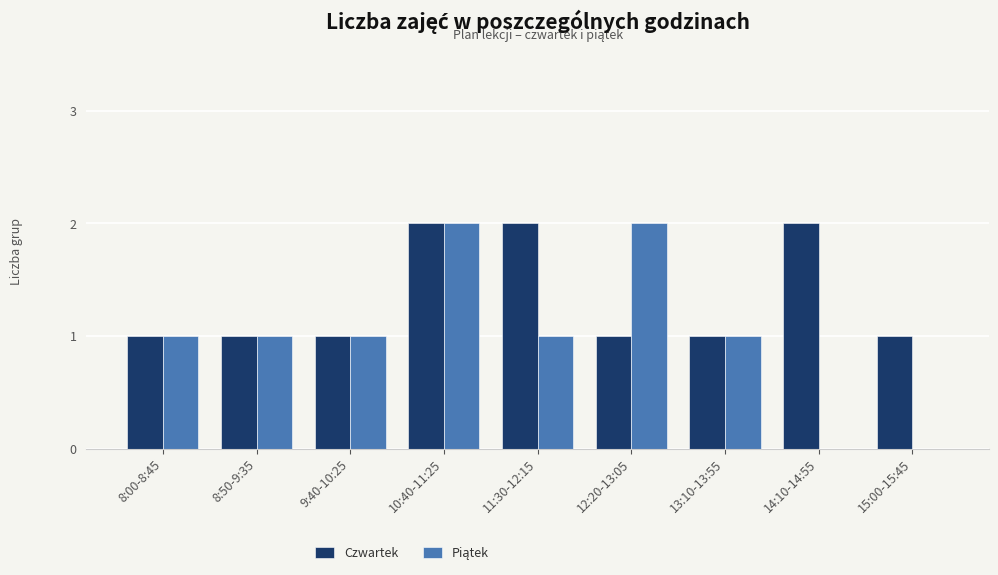

The Czwartek series shows 1 at 8:00-8:45. True or false?

True